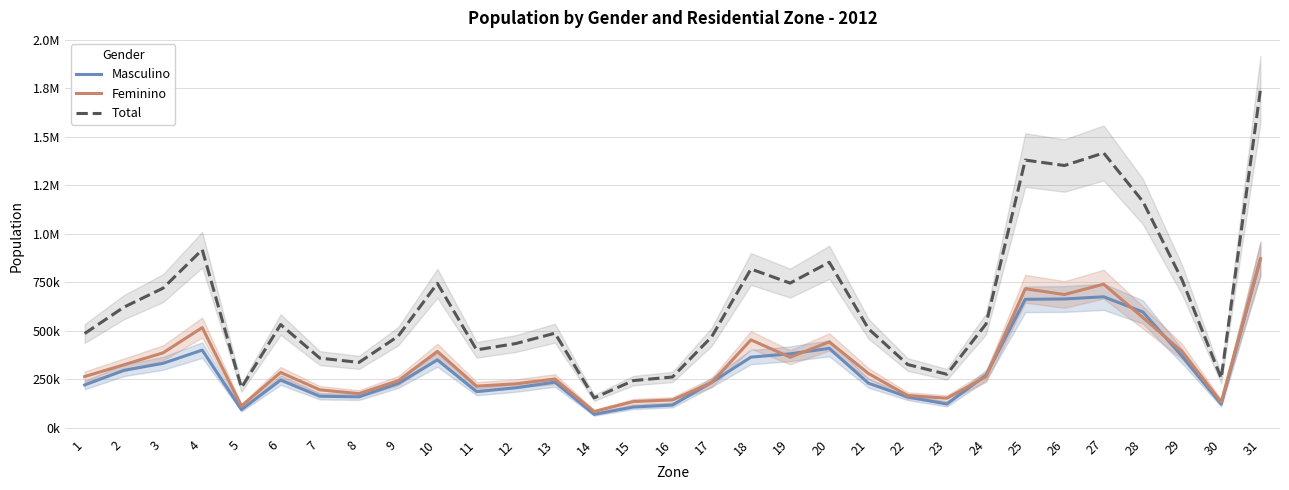

What is the total value across all series at 1?

973069.0